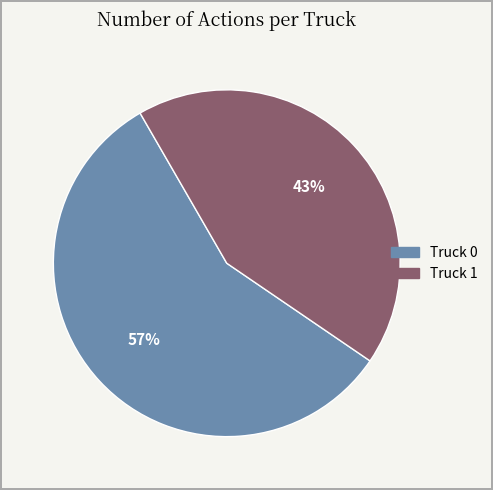

True or false: Truck 0 accounts for 57% of the total.

True